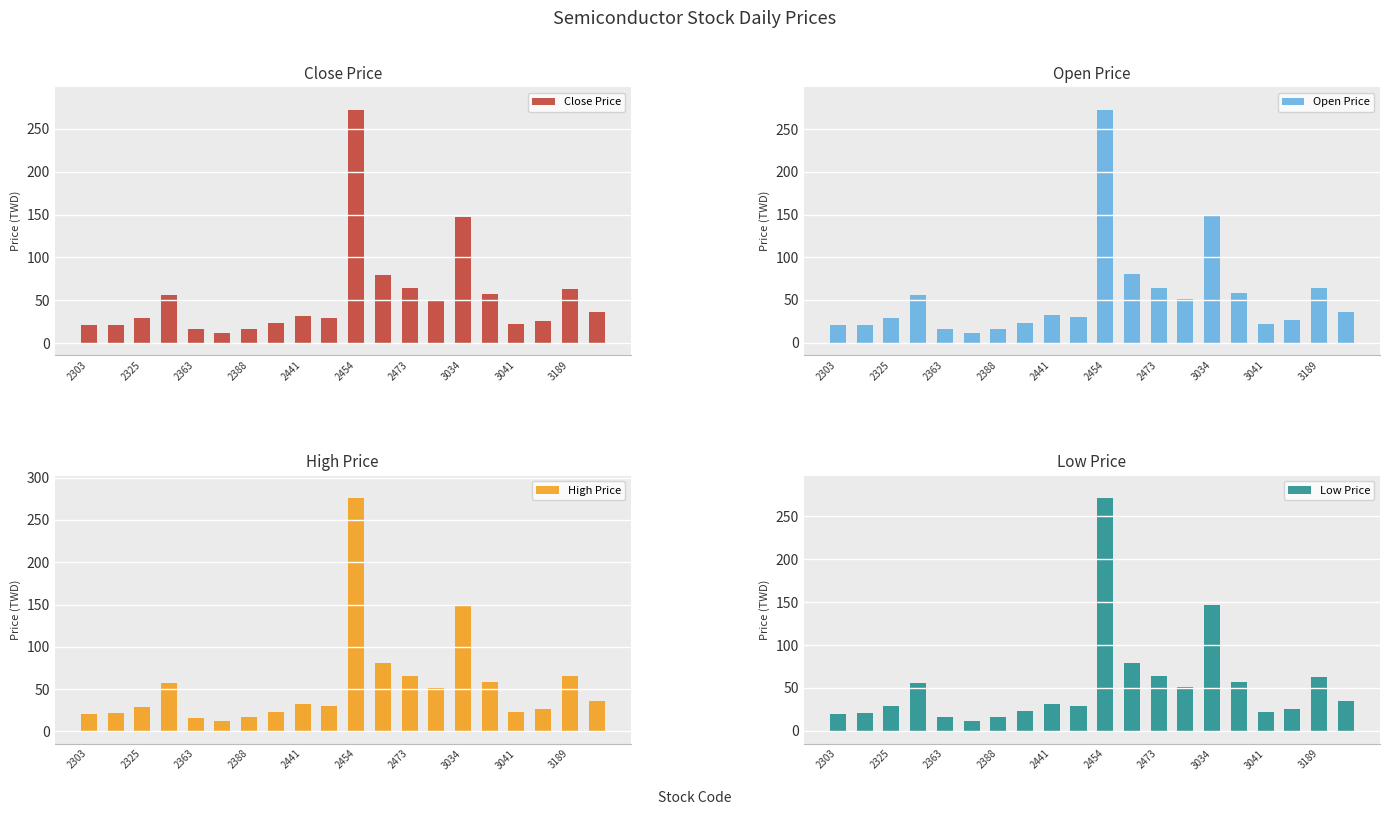

Which category has the highest value in the Open Price series?

2454